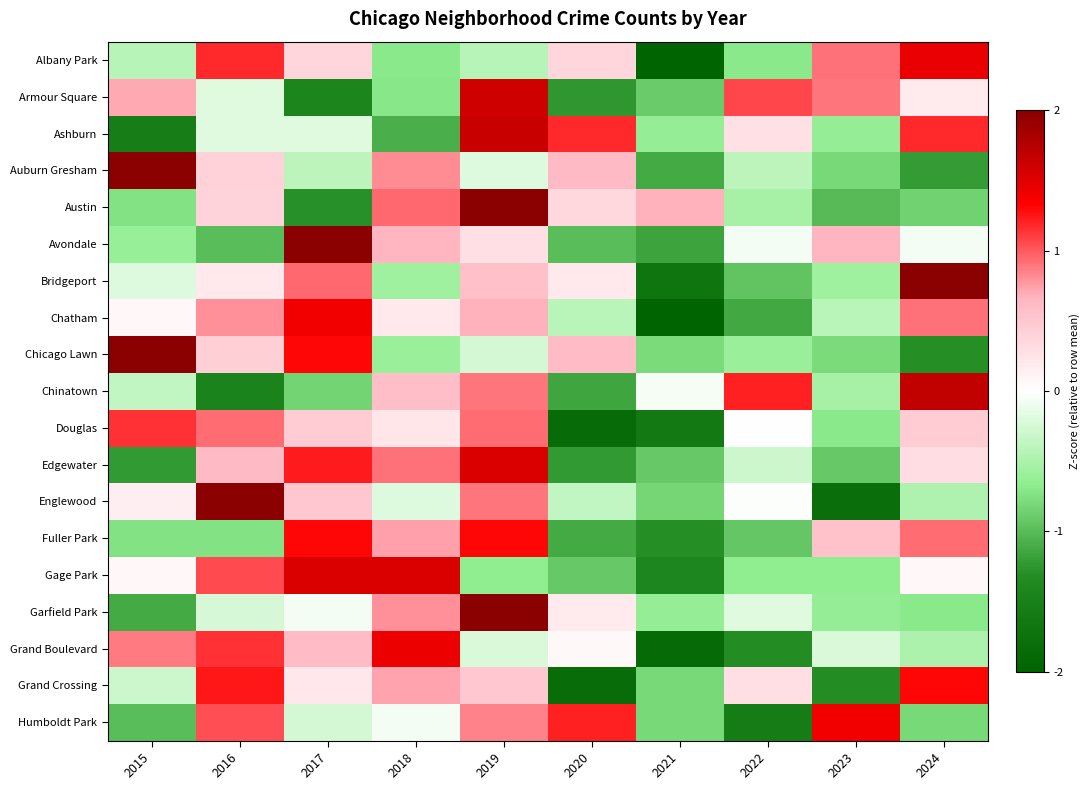

Which series has the largest range (max minus min)?

Englewood